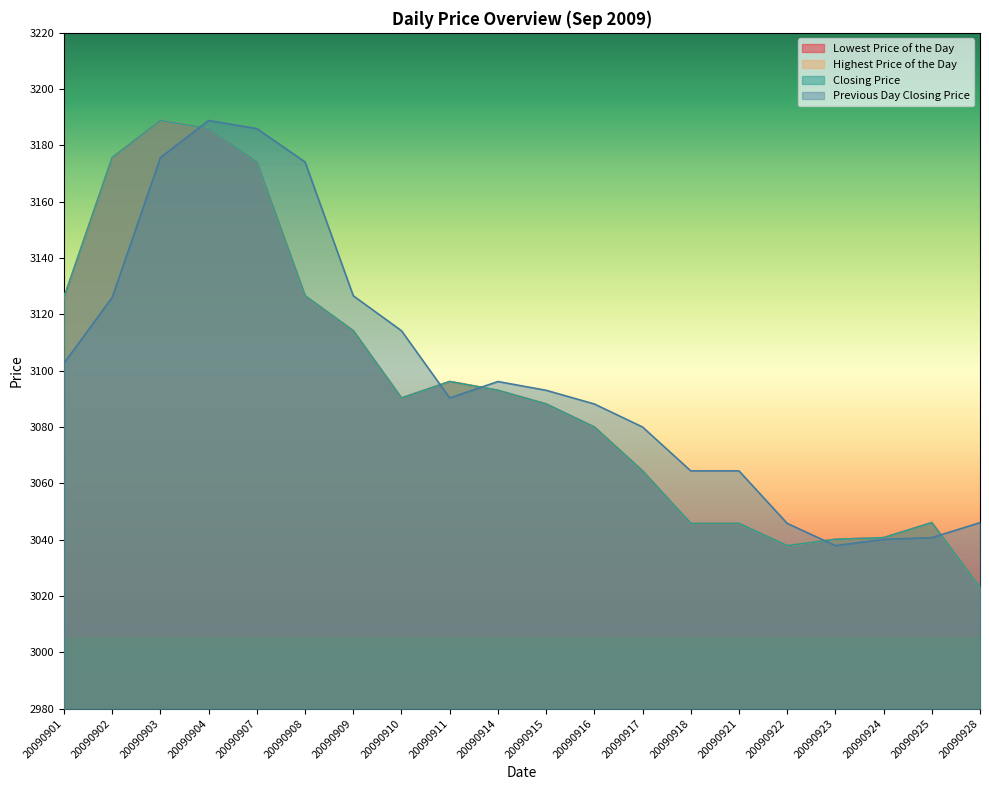

At which category is the sum across all series the highest?

20090904